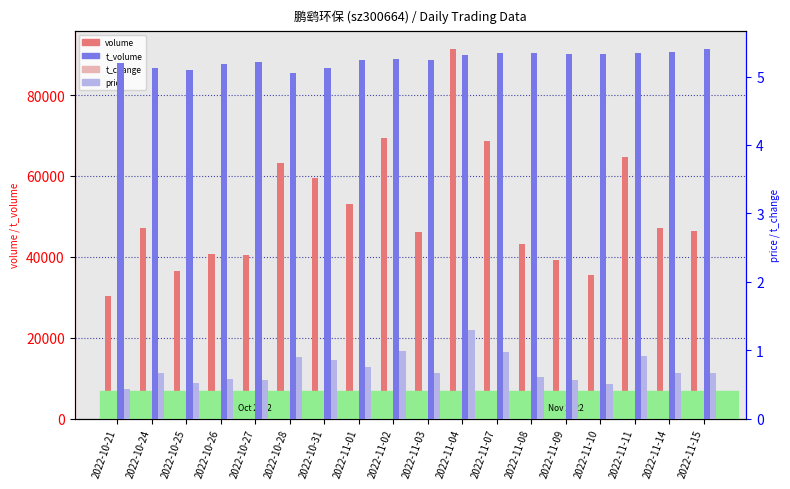

Does the chart contain stacked bars?

No